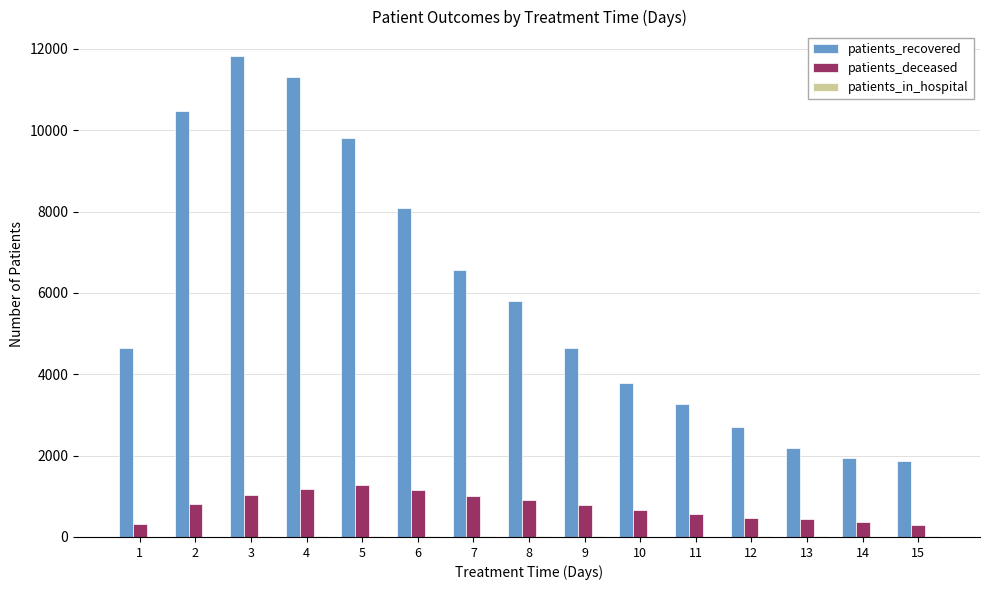

What is the total value across all series at 11?

3862